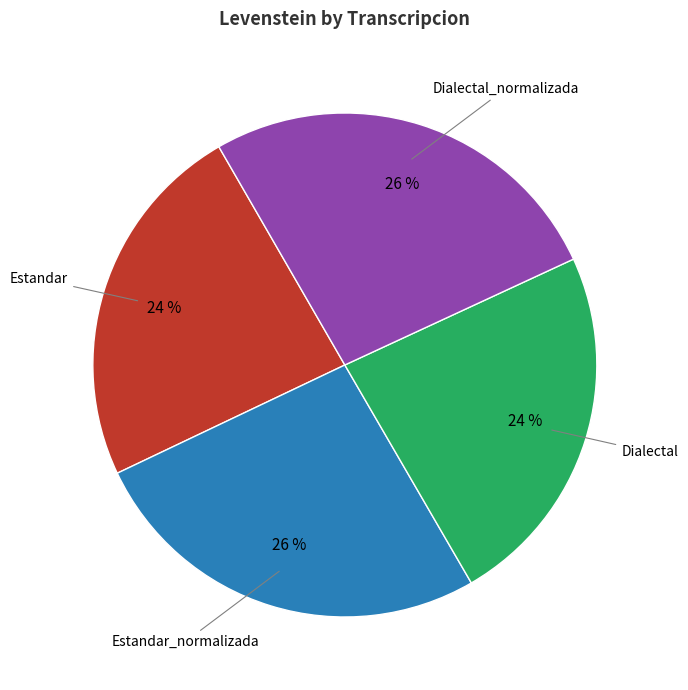

Does any single category account for the majority?

No